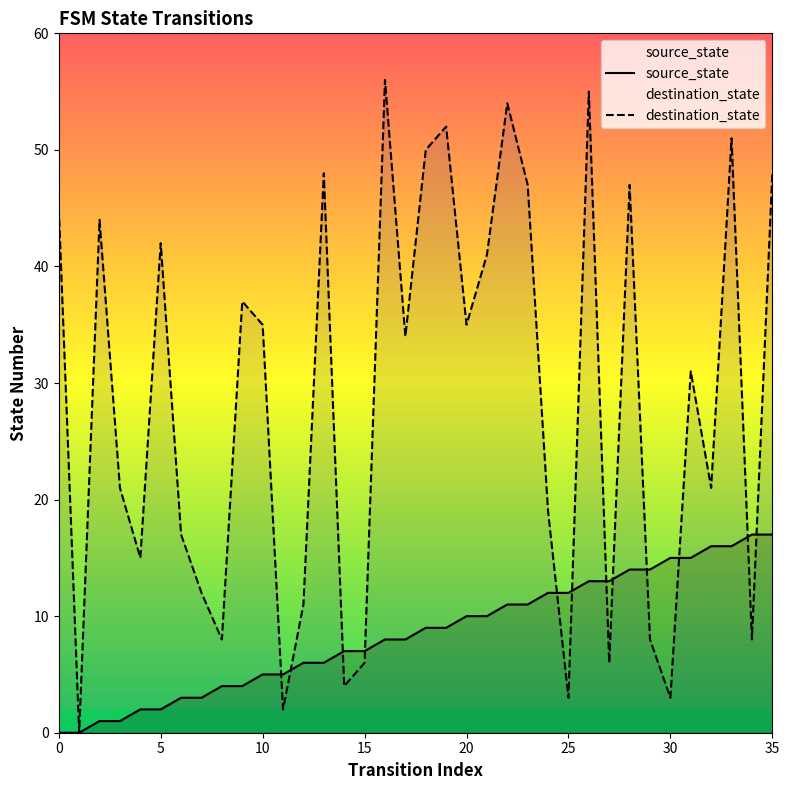

Is it true that source_state equals 23 at 35?

False